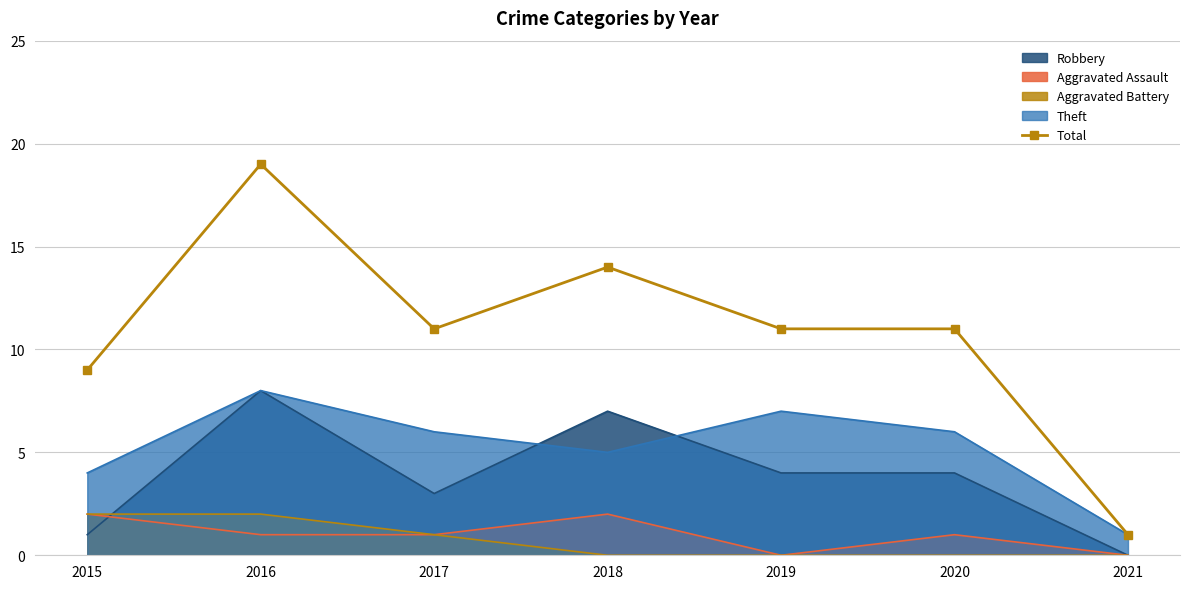

Between 2015 and 2017, which is larger?

2017